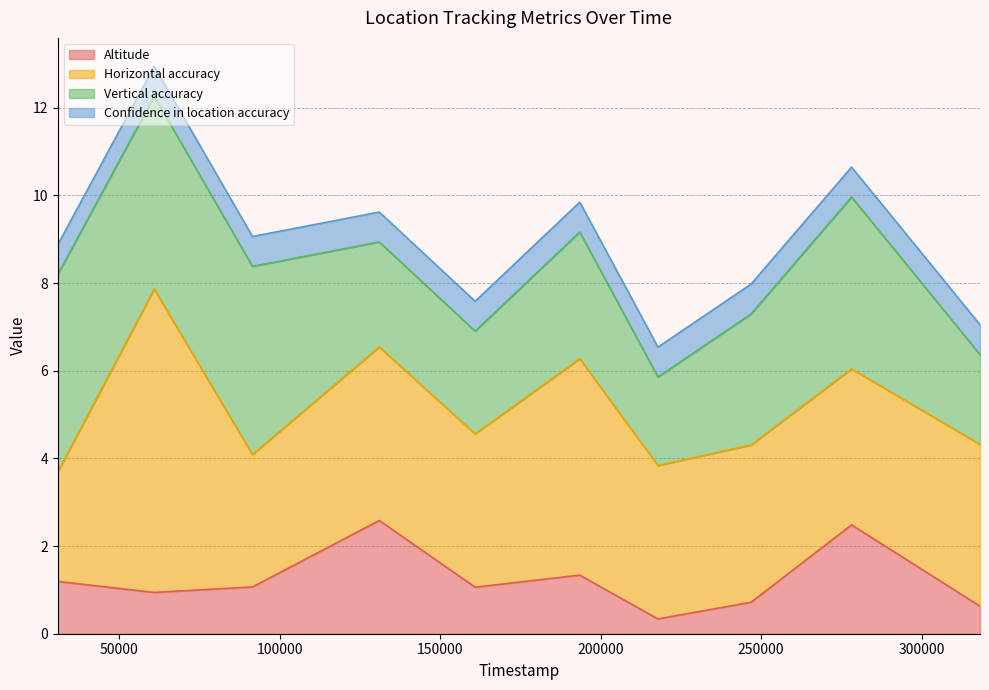

What is the difference between the Altitude values at 278198 and 193475?

1.1